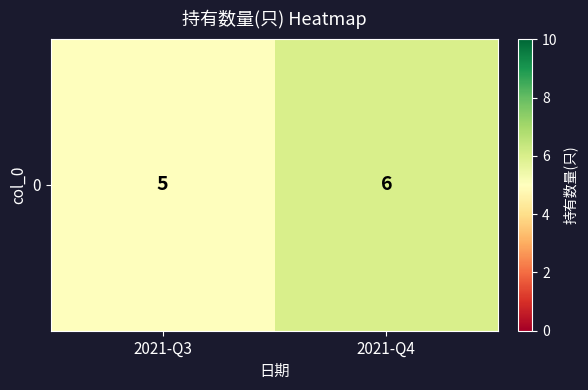

The value at 2021-Q4 is 6. True or false?

True